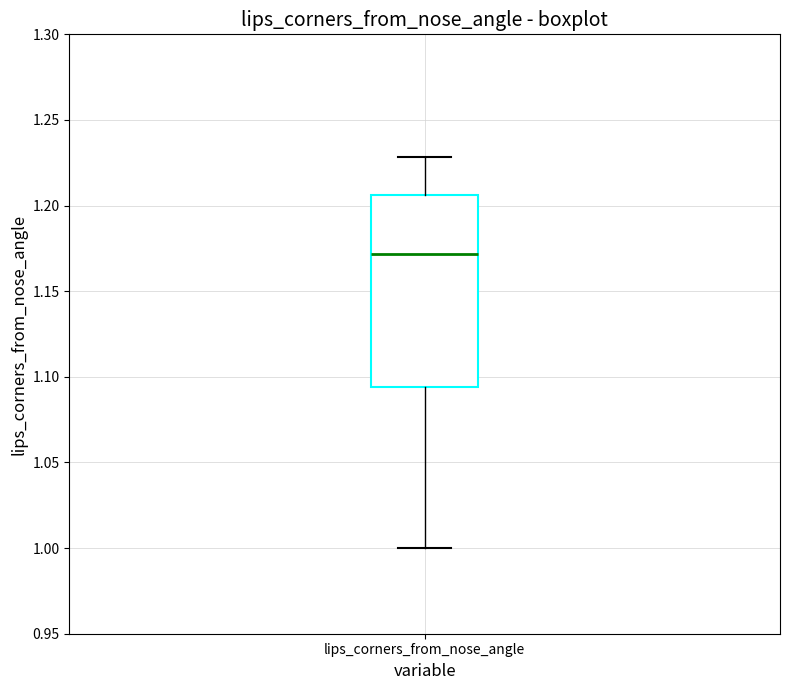

Transcribe this box plot: give where the median line is, the range the box spans, and where the two whiskers end, as read against the y-axis. The values are not printed on the chart, so give them approximately, as read against the axis.

median 1.170, box 1.095 to 1.205, whiskers 1.000 to 1.230